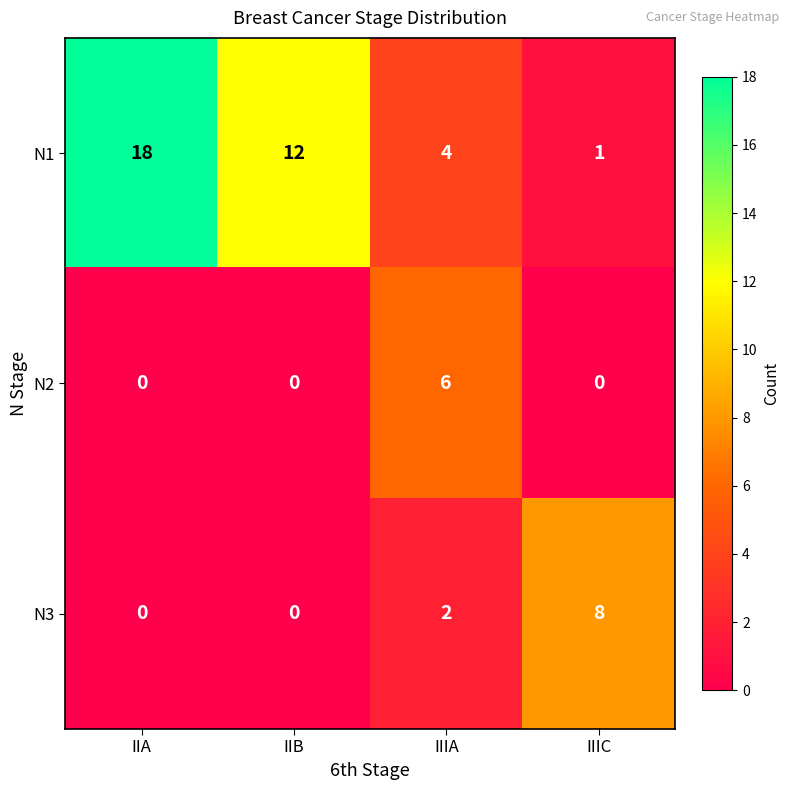

What is the highest value of the N2 series?

6